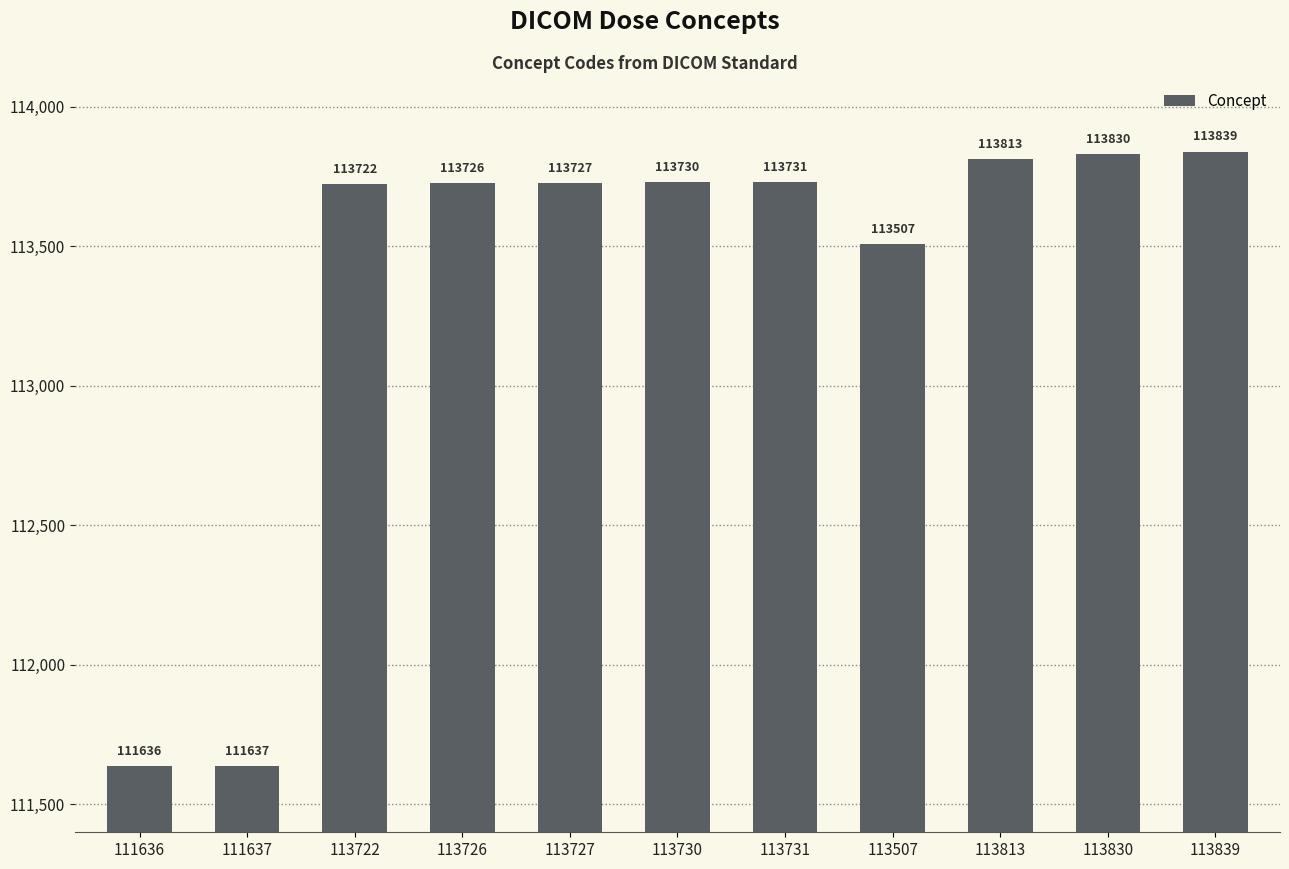

True or false: the data shows 57026 at 113839.

False